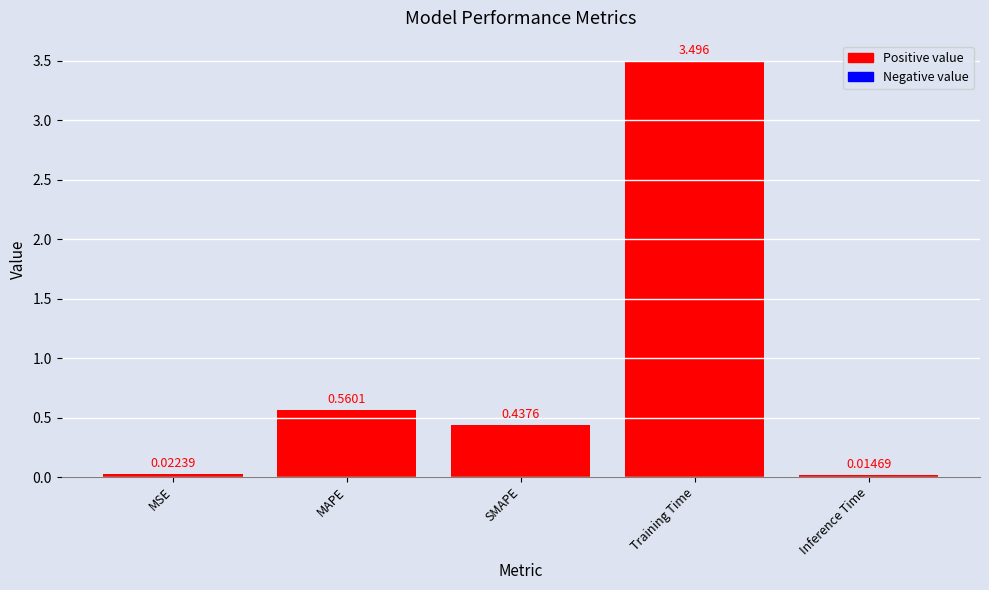

What is the label of the 4th bar from the left?

Training Time